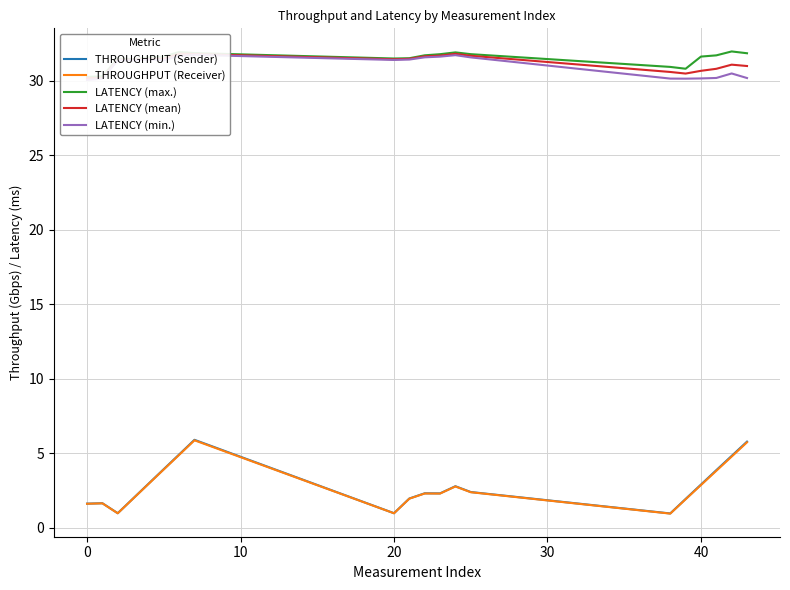

What is the highest value of the THROUGHPUT (Receiver) series?

5.9